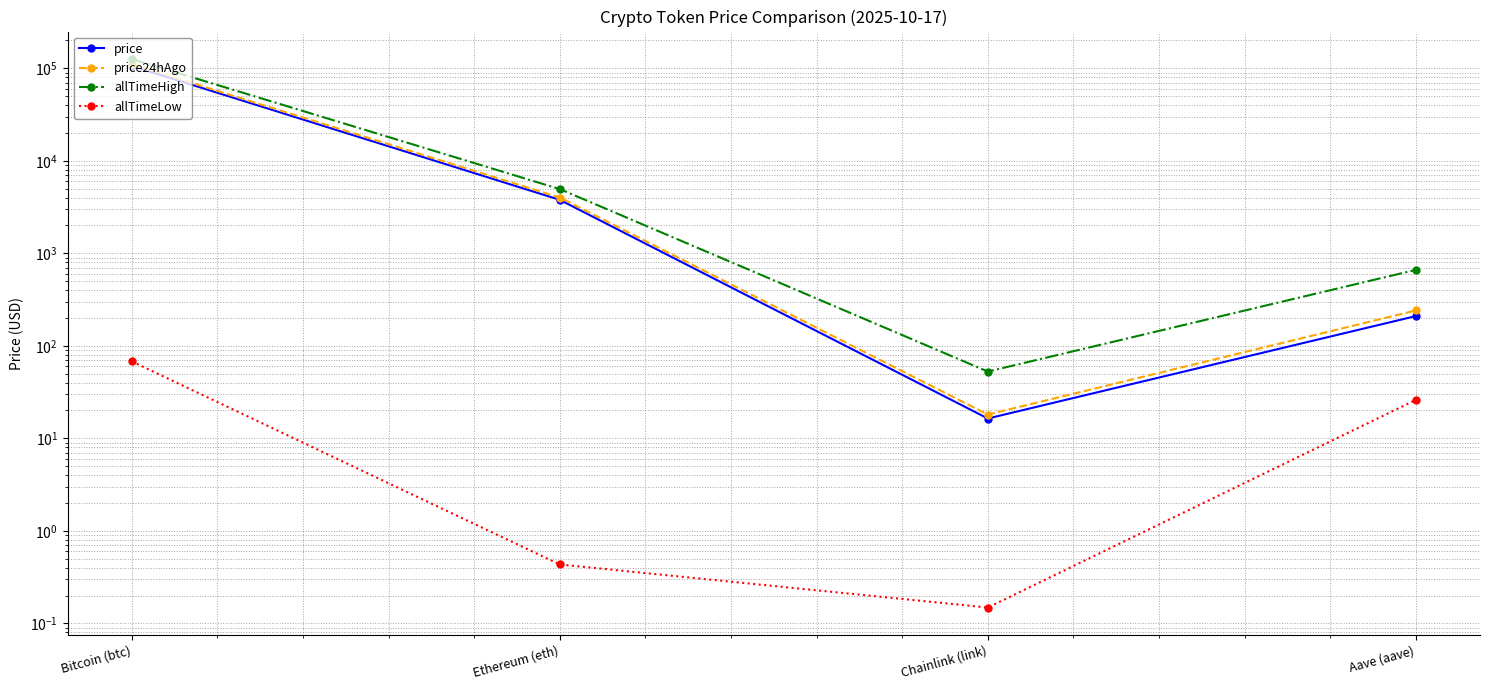

What is the difference between the price values at Chainlink (link) and Bitcoin (btc)?

105825.6